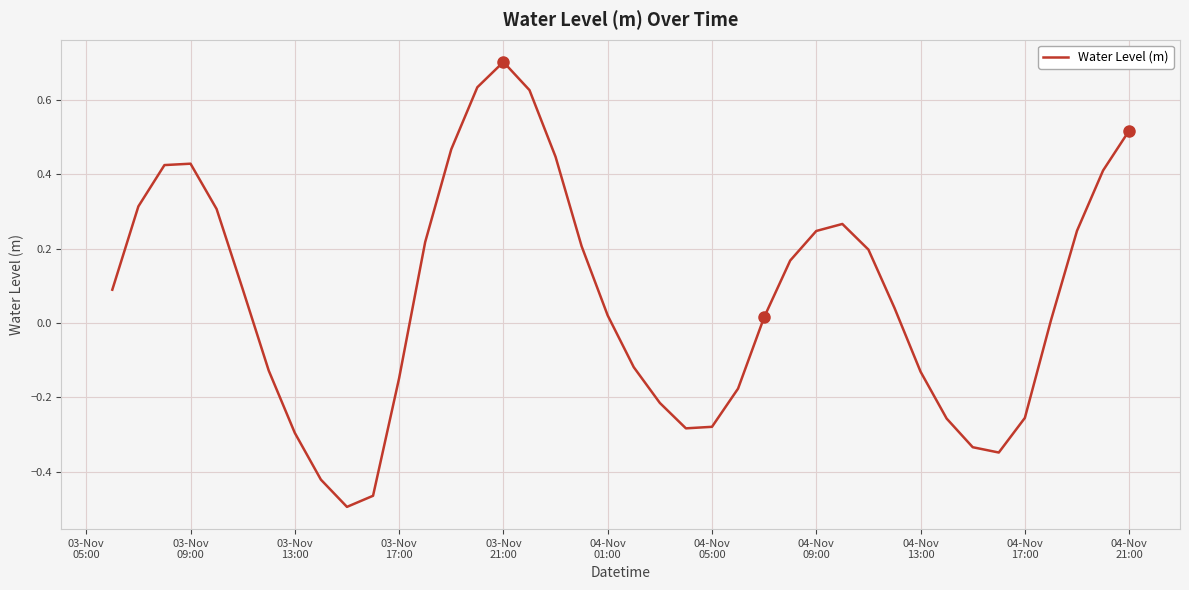

What is the difference between the maximum and minimum values?

1.2